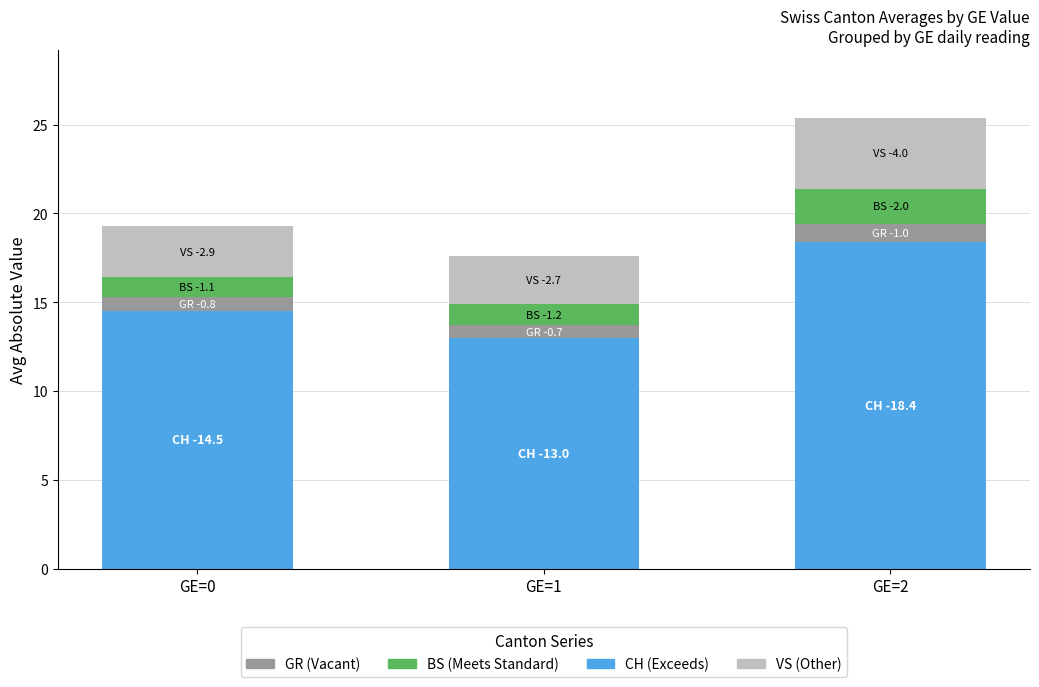

What is the total value across all series at GE=1?

17.6